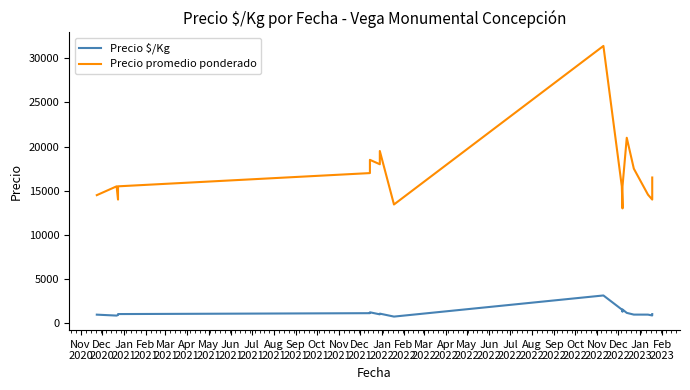

The Precio $/Kg series shows 1571 at Jan
2022. True or false?

False